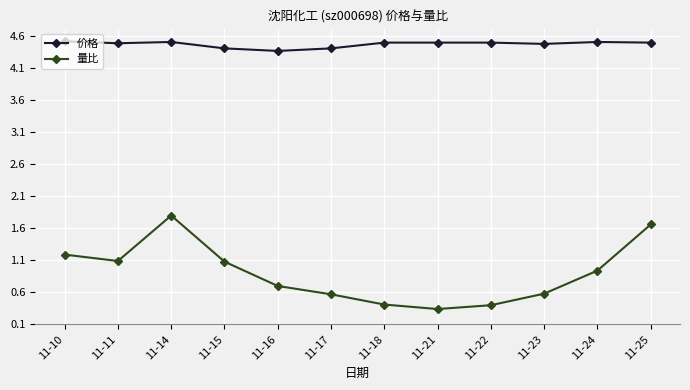

What is the sum of the 价格 values at 11-23 and 11-14?

9.0